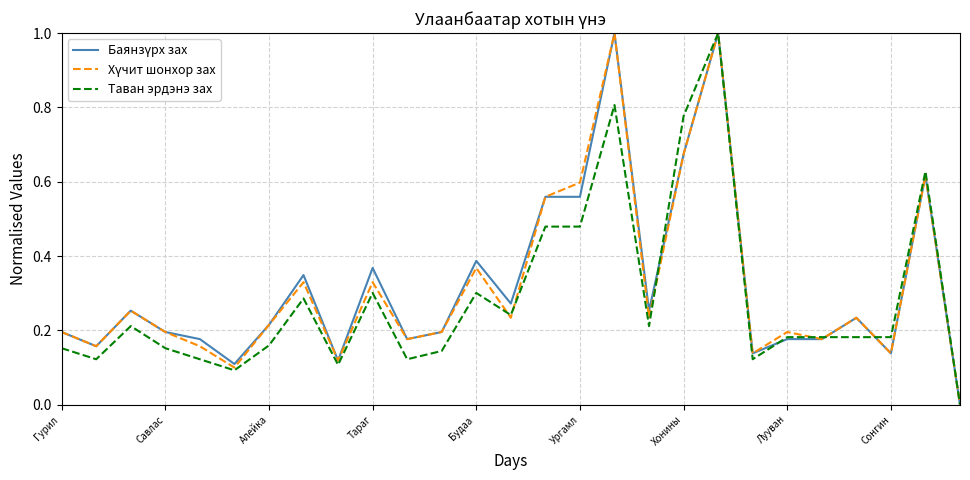

What is the maximum value shown in the chart?

1.0